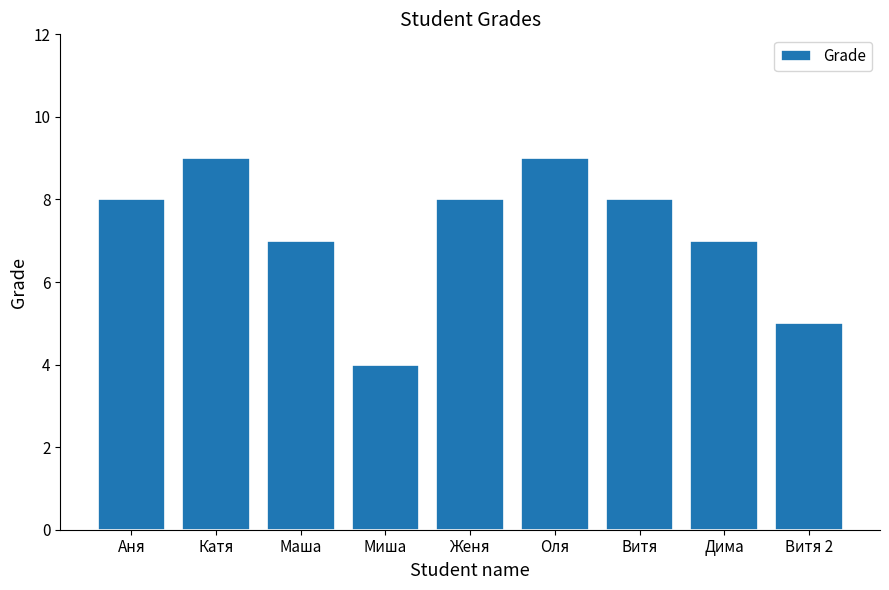

Reading right to left, extract all data points from this chart.

Витя 2=5	Дима=7	Витя=8	Оля=9	Женя=8	Миша=4	Маша=7	Катя=9	Аня=8